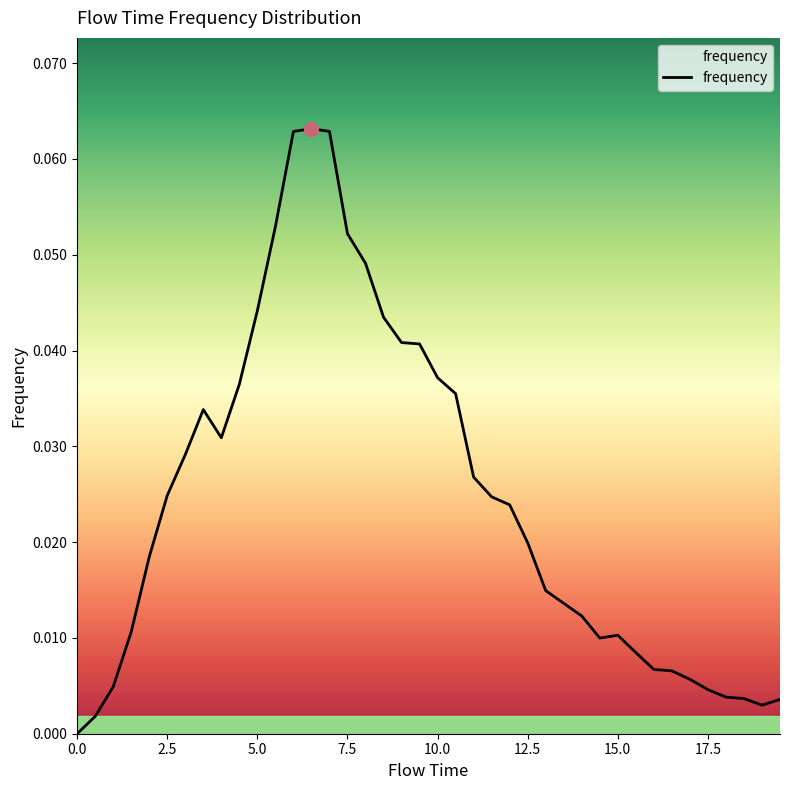

Does the chart display data point markers on the line(s)?

No